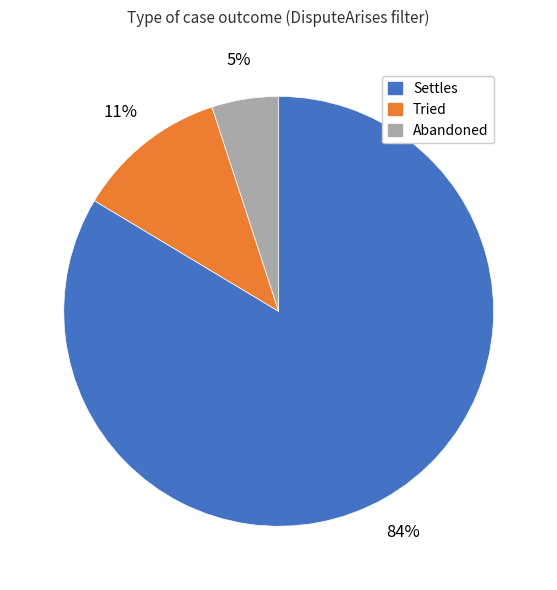

Do Abandoned and Settles together represent more than half of the pie?

Yes